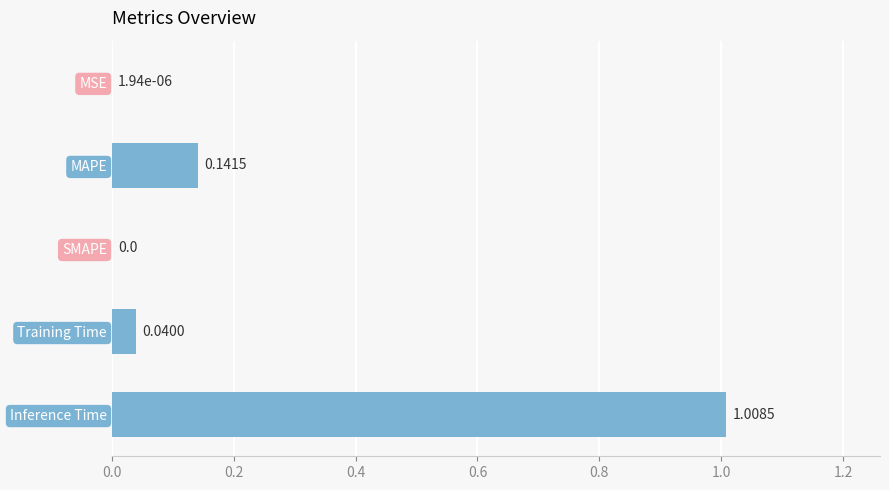

Which label corresponds to the largest value in the chart?

Inference Time